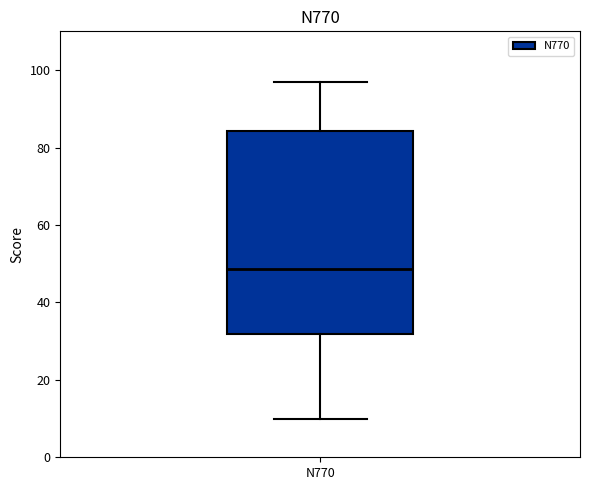

Read this box plot against the y-axis: the position of the median line, the range covered by the box, and the ends of both whiskers. The values are not printed on the chart, so give them approximately, as read against the axis.

median 48, box 32 to 84, whiskers 10 to 98